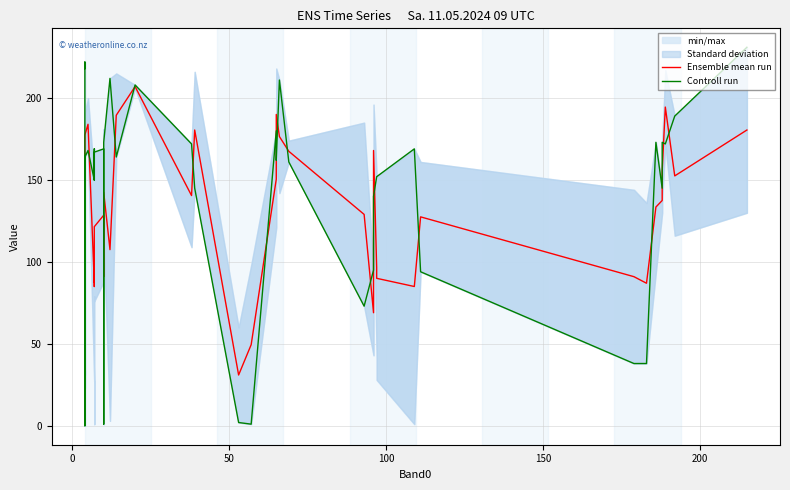

True or false: Controll run has more than 2 interior local peaks.

True